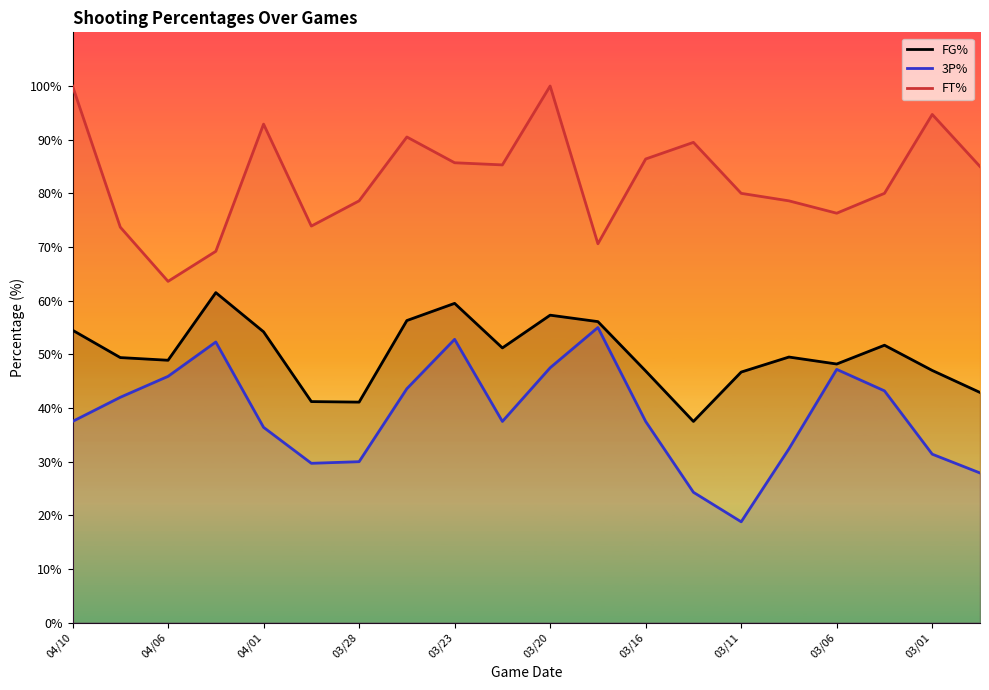

What is the lowest value of the 3P% series?

18.8